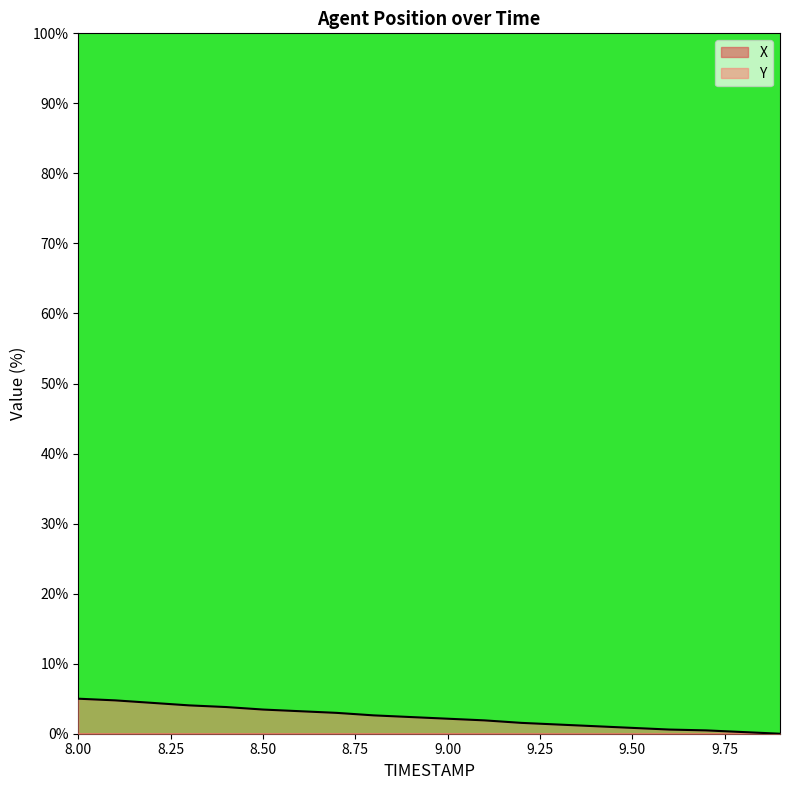

Rank the series by their average value, from highest to lowest.

Y, X